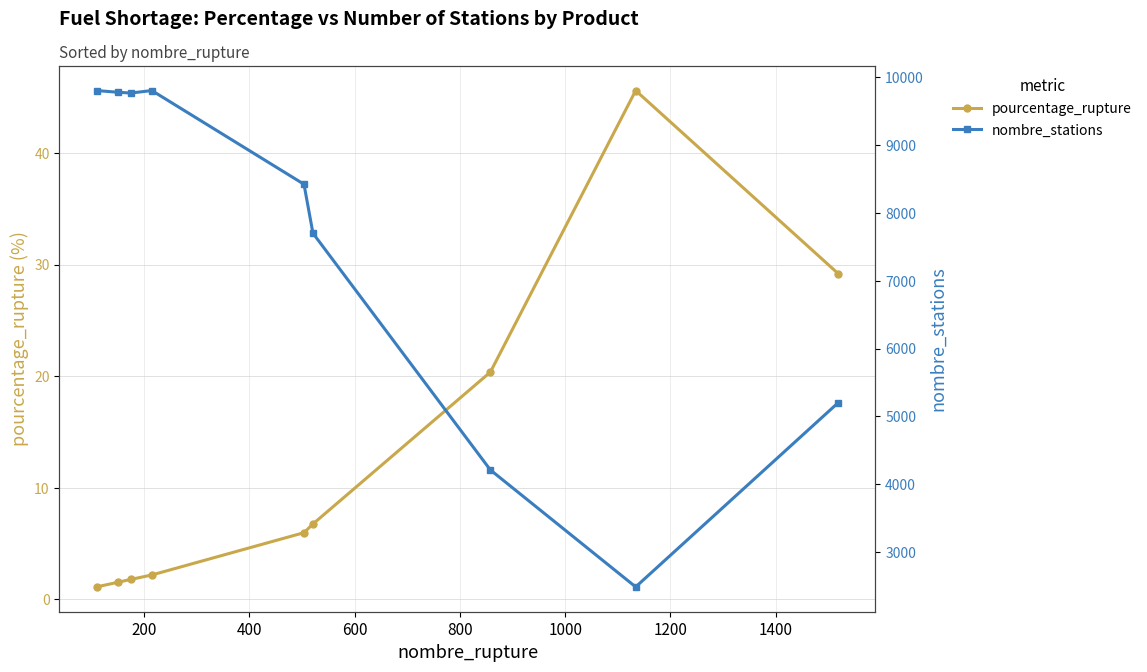

Does the chart display data point markers on the line(s)?

Yes